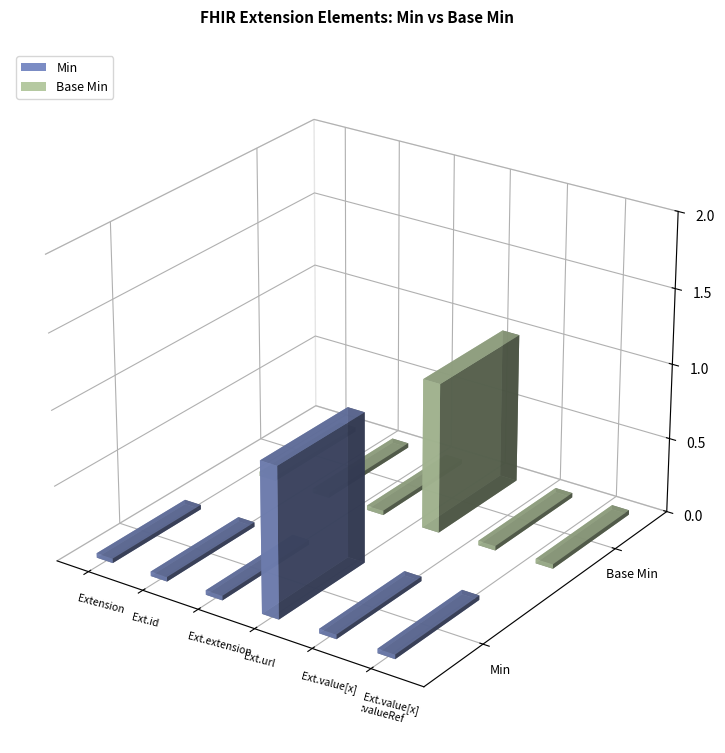

Is the value of Min at Extension.value[x] greater than the value of Base Min at Extension.url?

No